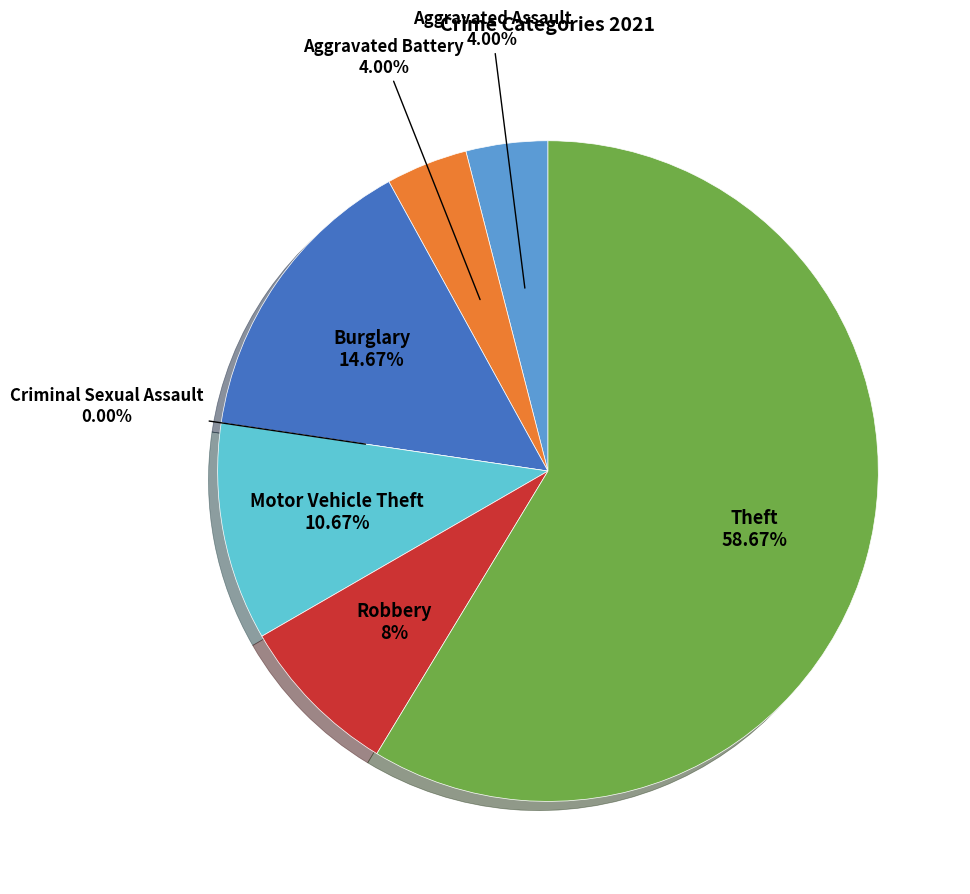

Is there any slice that represents more than half of the pie?

Yes